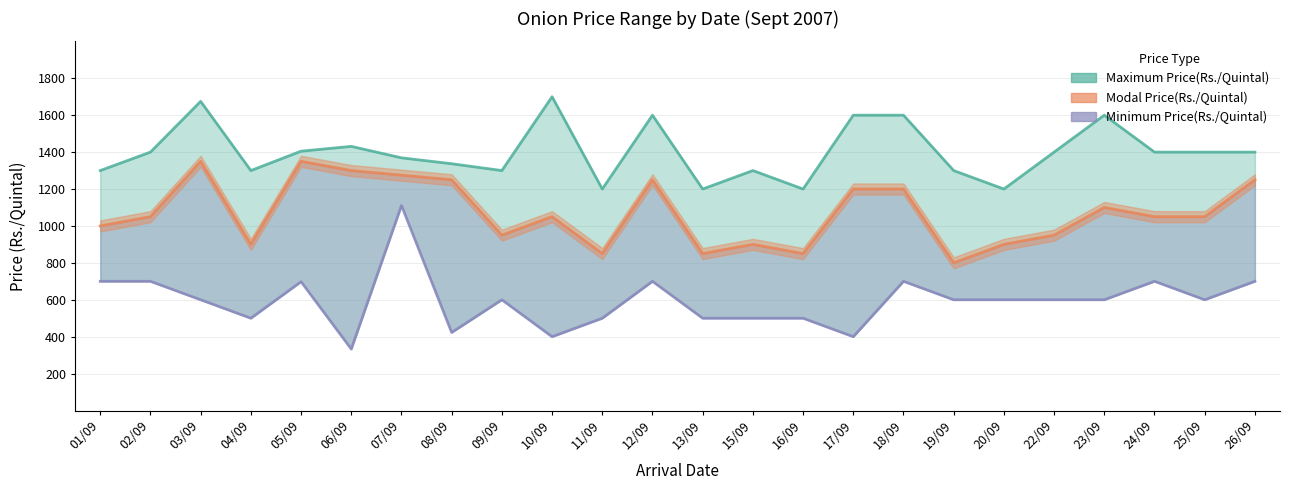

What value does the Minimum Price(Rs./Quintal) series have at 17/09?

400